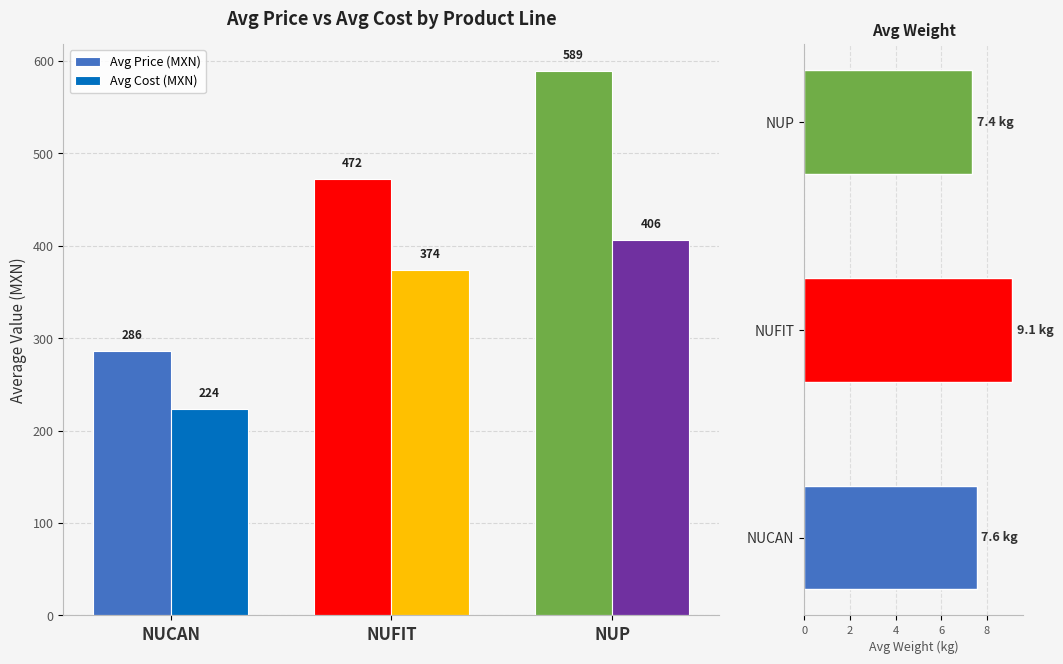

What is the minimum value shown in the chart?

223.5